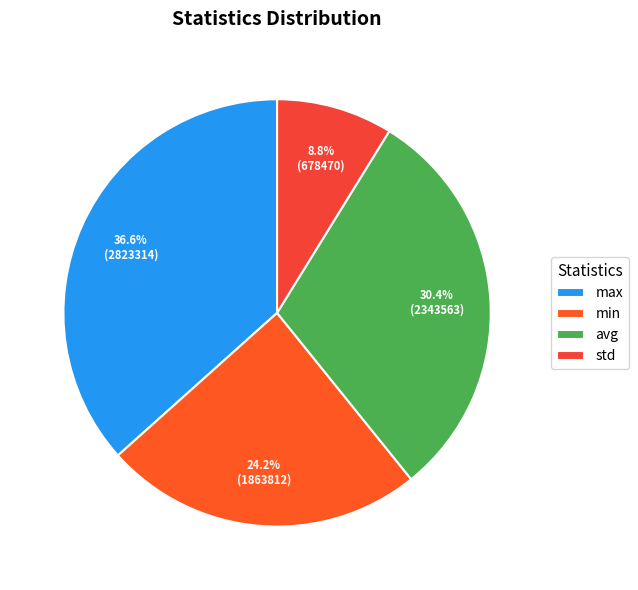

To the nearest percent, what is the combined percentage of max and std?

45%